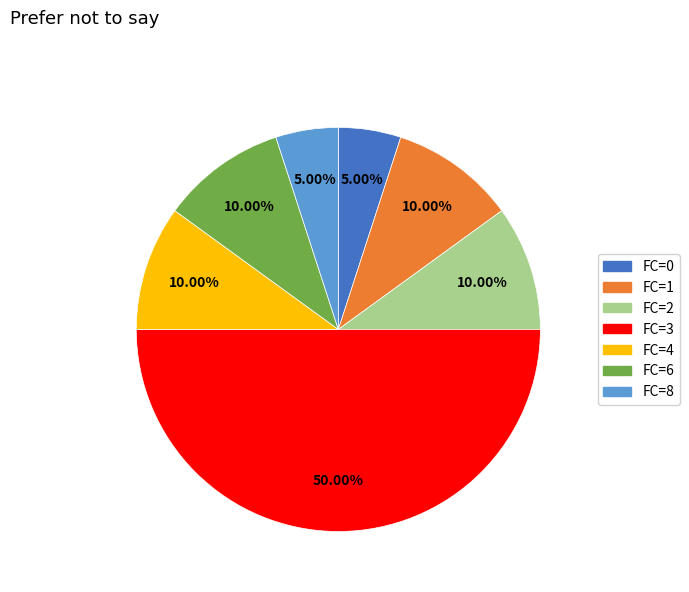

What is the ratio of the value at FC=3 to the value at FC=8?

10.0